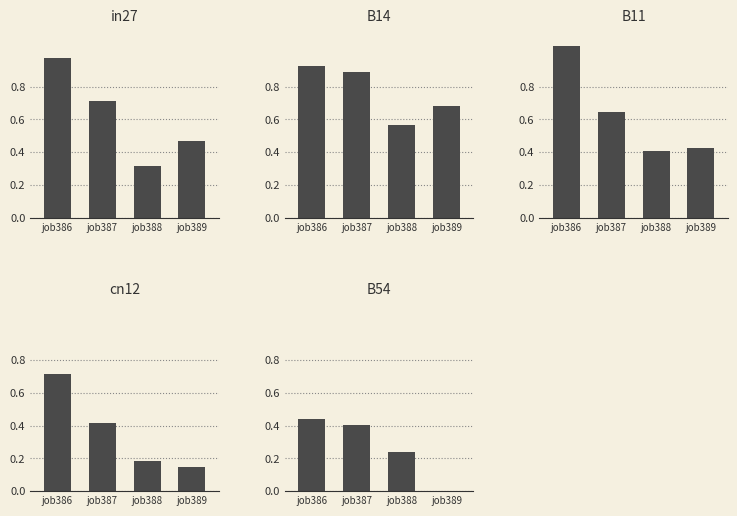

How many values in the job389_scenario2_744 series exceed 0?

4